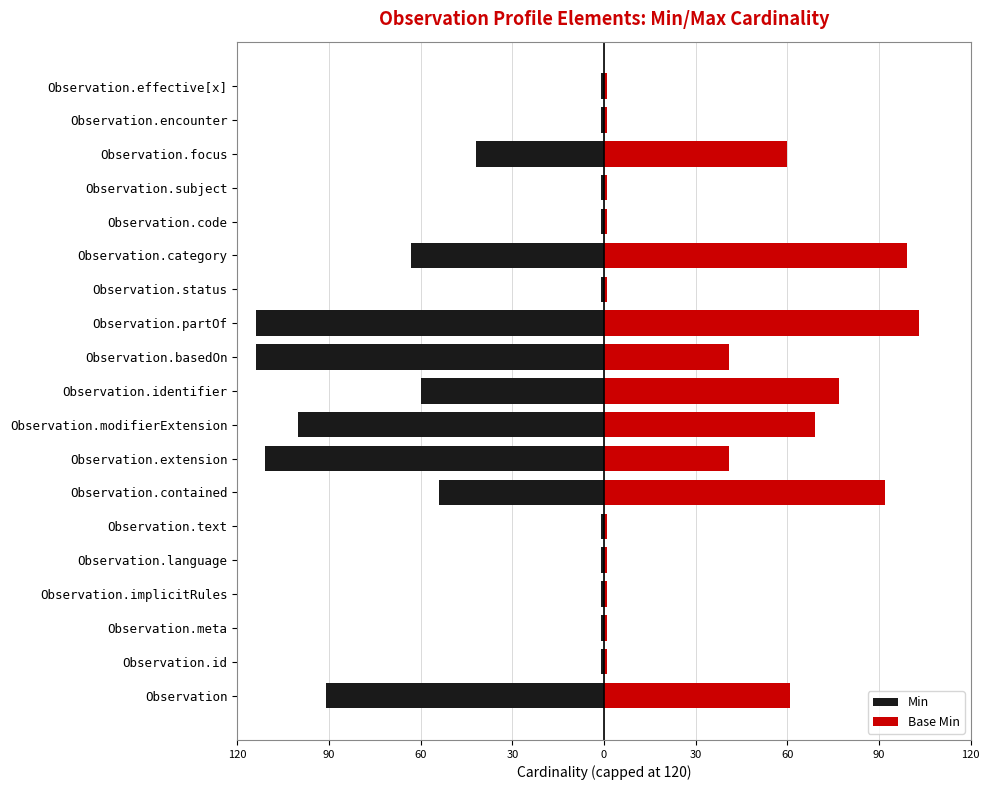

Does the chart contain any negative values?

Yes